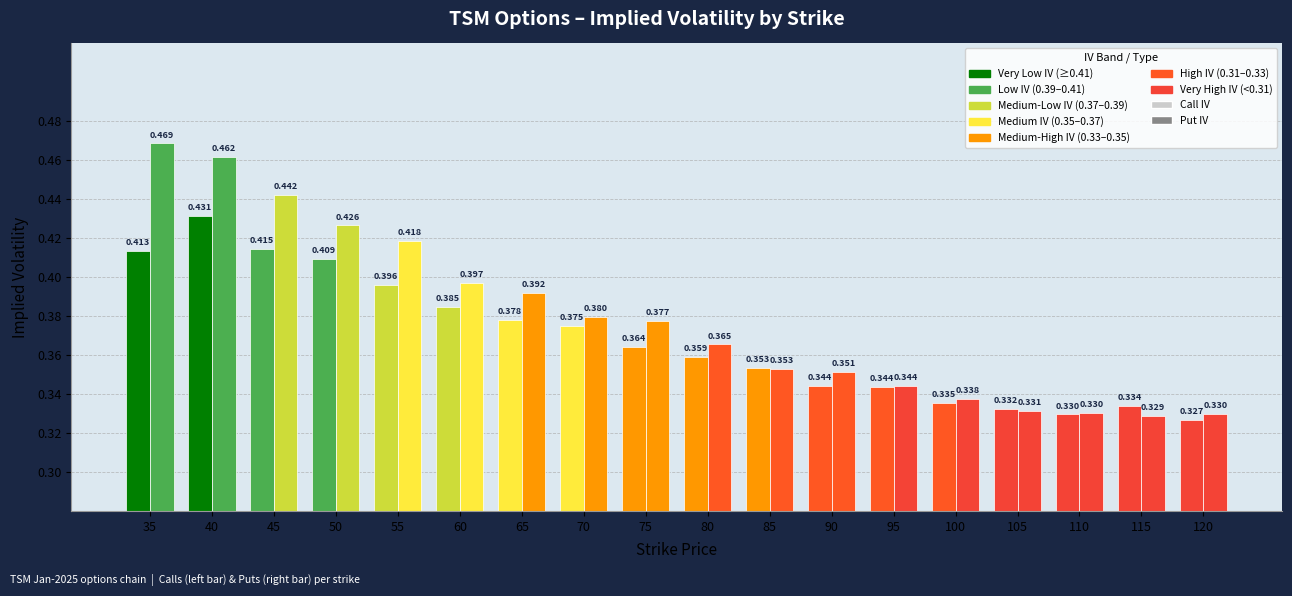

Reading left to right, what are all the values shown in this chart?

Call IV: 35=0.4	40=0.4	45=0.4	50=0.4	55=0.4	60=0.4	65=0.4	70=0.4	75=0.4	80=0.4	85=0.4	90=0.3	95=0.3	100=0.3	105=0.3	110=0.3	115=0.3	120=0.3
Put IV: 35=0.5	40=0.5	45=0.4	50=0.4	55=0.4	60=0.4	65=0.4	70=0.4	75=0.4	80=0.4	85=0.4	90=0.4	95=0.3	100=0.3	105=0.3	110=0.3	115=0.3	120=0.3